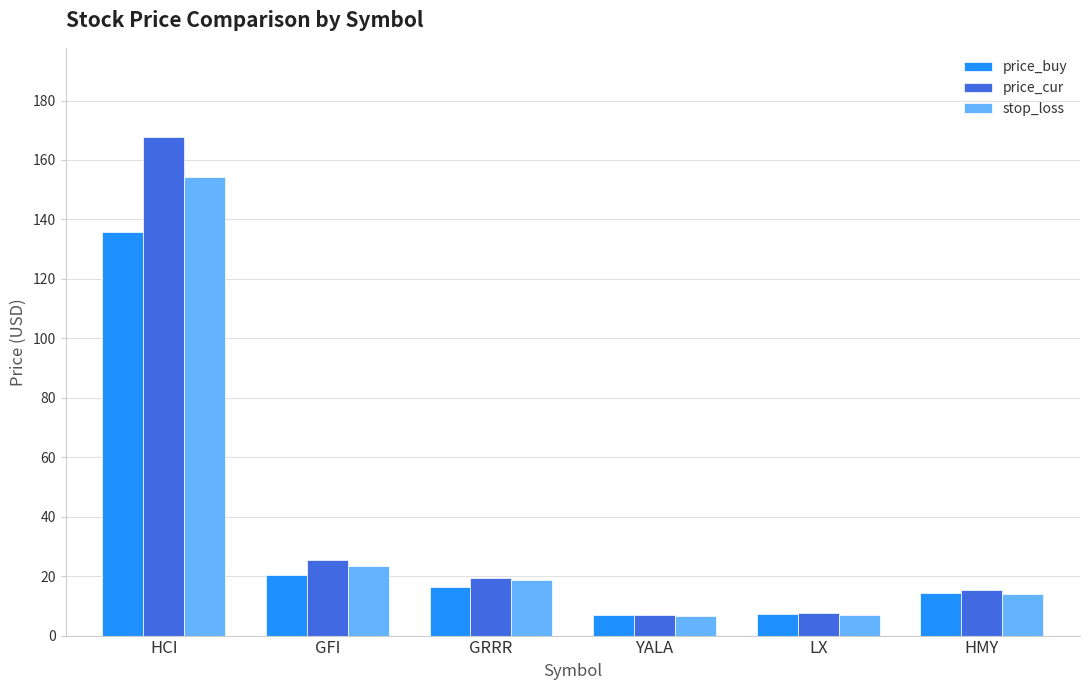

What is the difference between the maximum and second lowest values in the price_cur series?

160.0